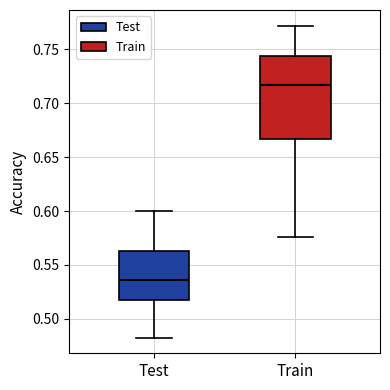

Comparing the boxes themselves (not the whiskers), which one is the tallest?

Train